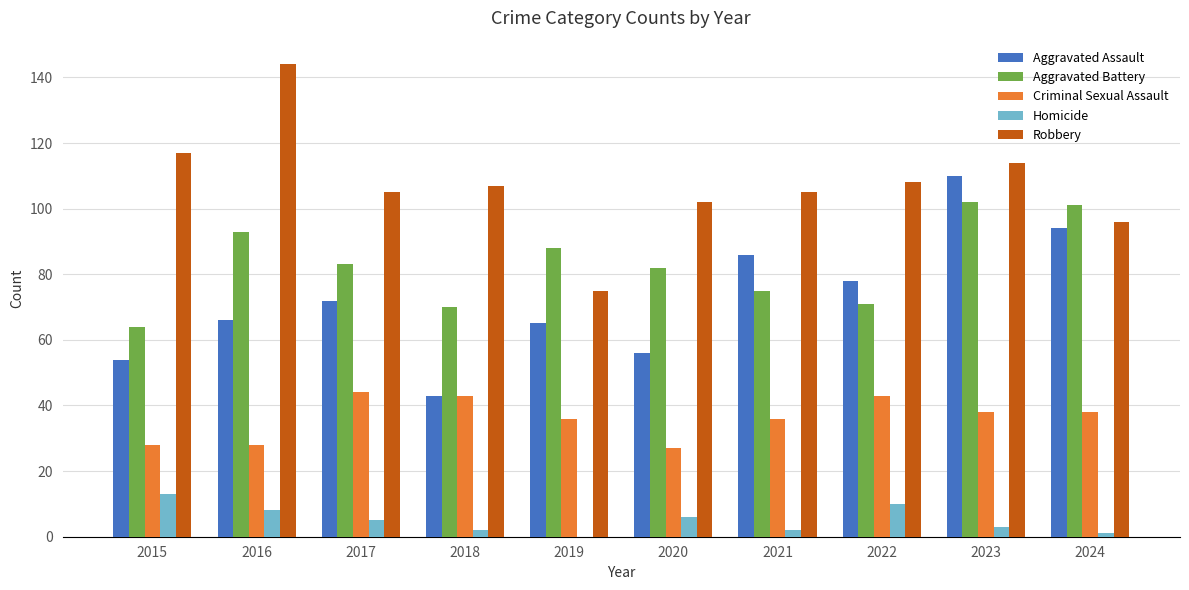

Between 2018 and 2024, which series saw the biggest shift?

Aggravated Assault